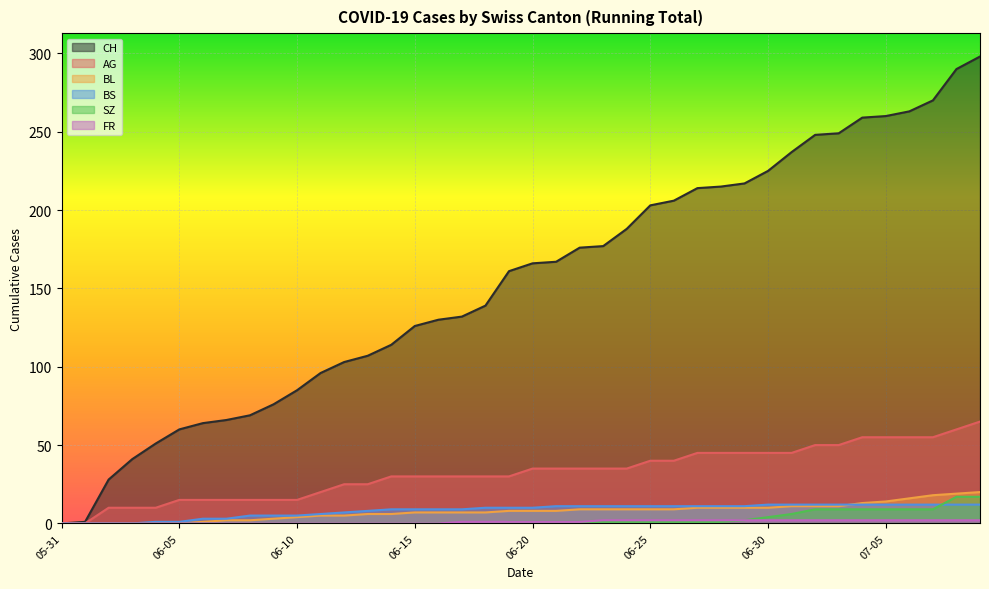

What is the maximum value shown in the chart?

298